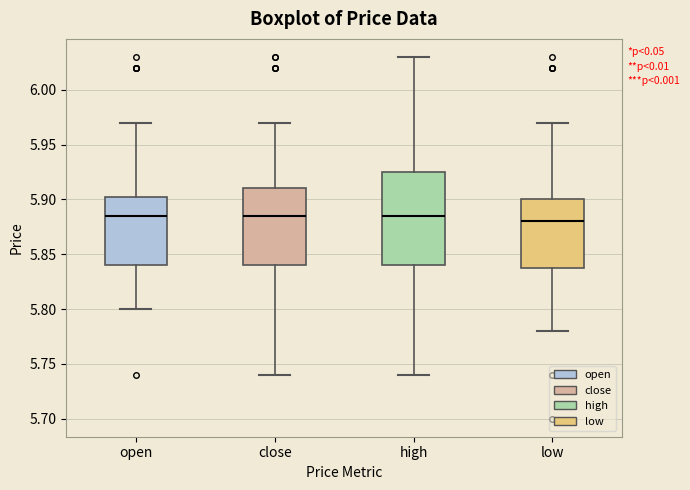

Which box is the tallest, from its lower edge to its upper edge?

high